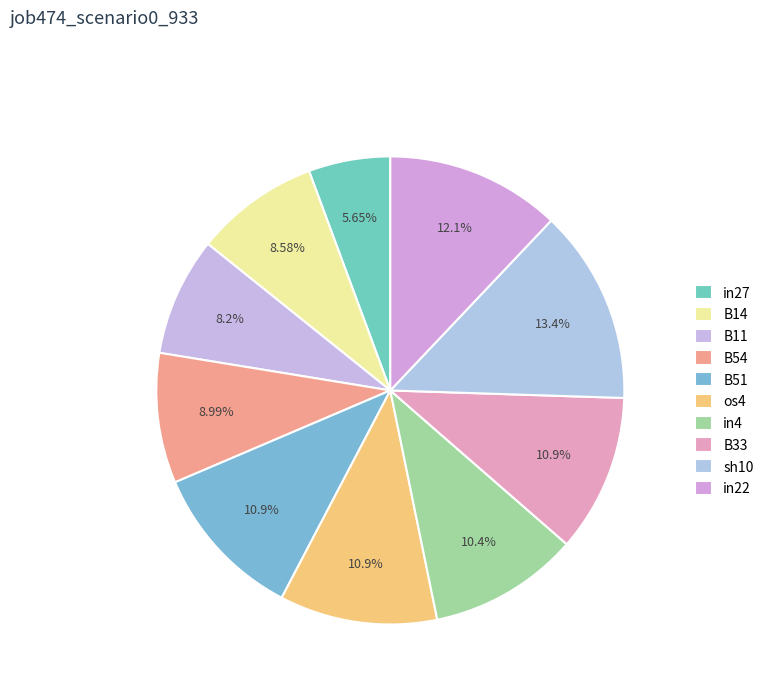

Rank the categories by value from highest to lowest.

sh10, in22, B51, os4, B33, in4, B54, B14, B11, in27